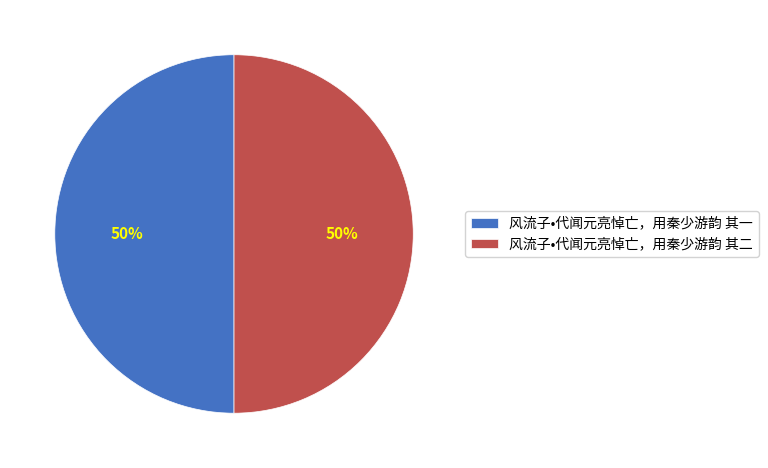

To the nearest percent, what is the combined percentage of 风流子•代闻元亮悼亡，用秦少游韵 其二 and 风流子•代闻元亮悼亡，用秦少游韵 其一?

100%